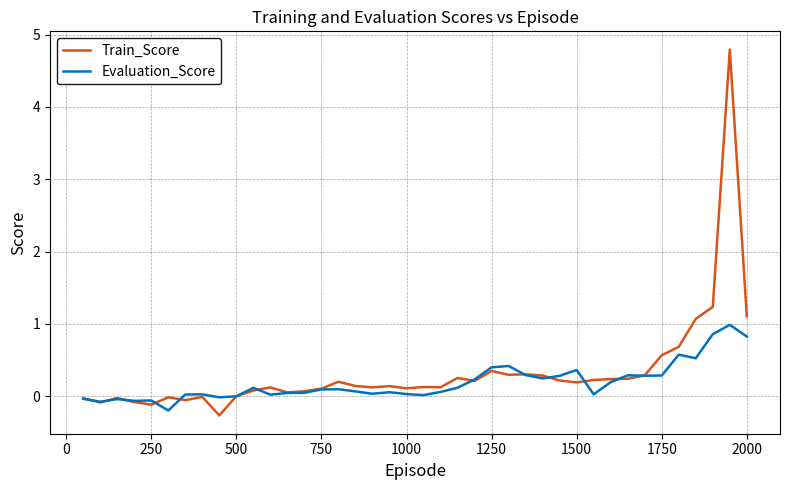

What is the lowest value of the Train_Score series?

-0.3